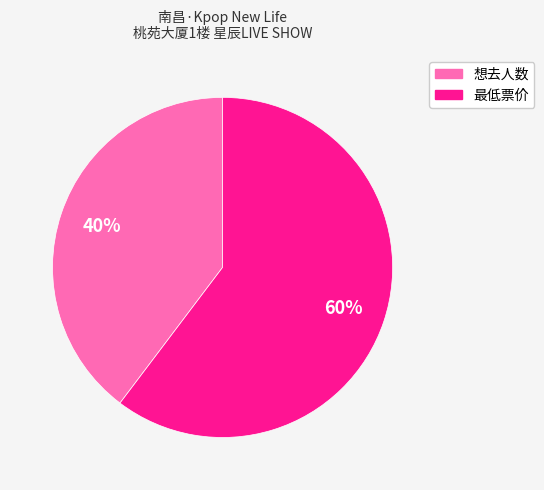

Which slice is the largest?

最低票价